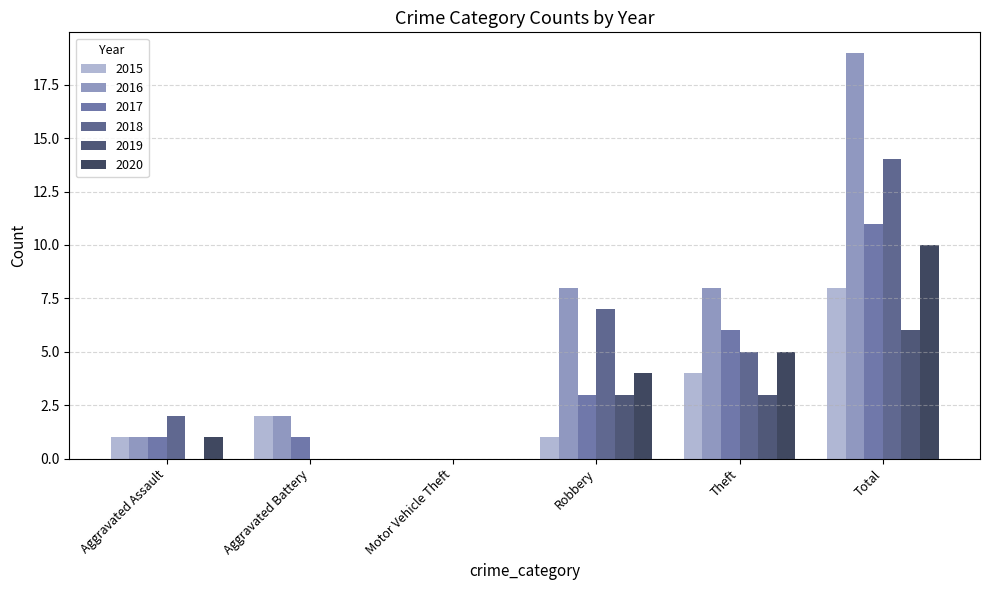

Are the bars horizontal?

No